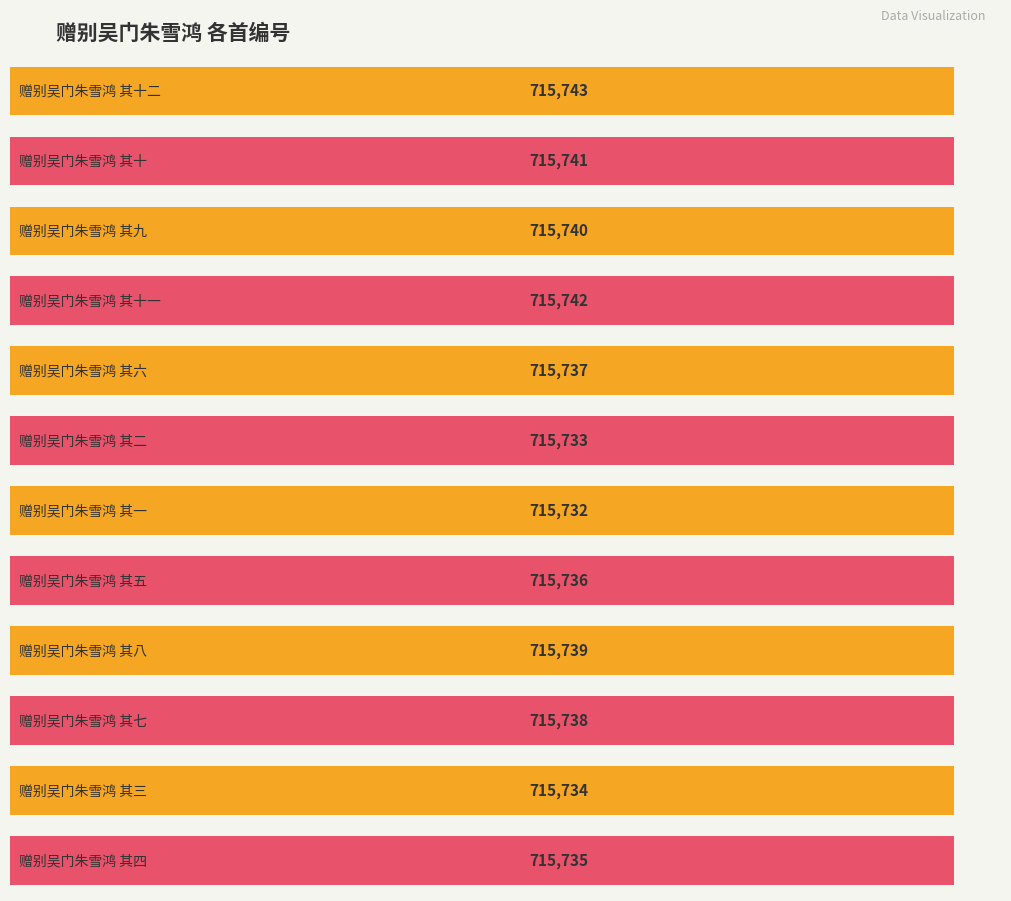

How many data points are less than 715738?

6